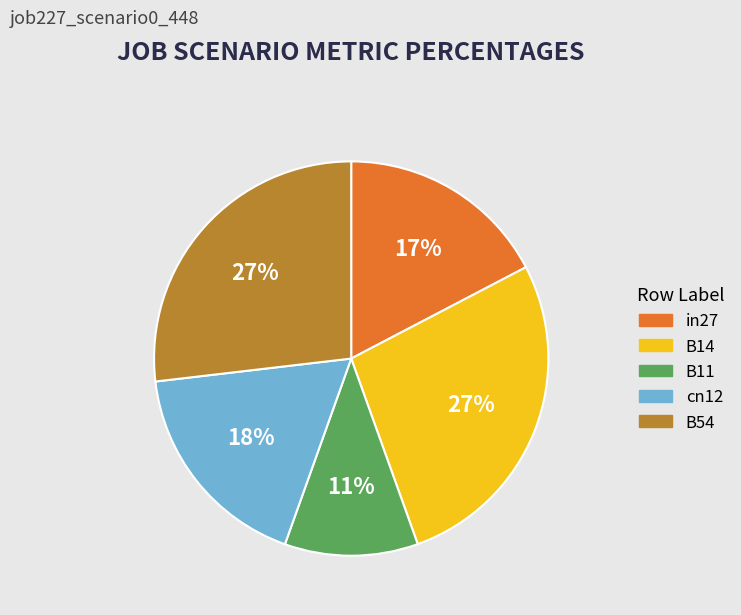

Which has a higher value, cn12 or B54?

B54